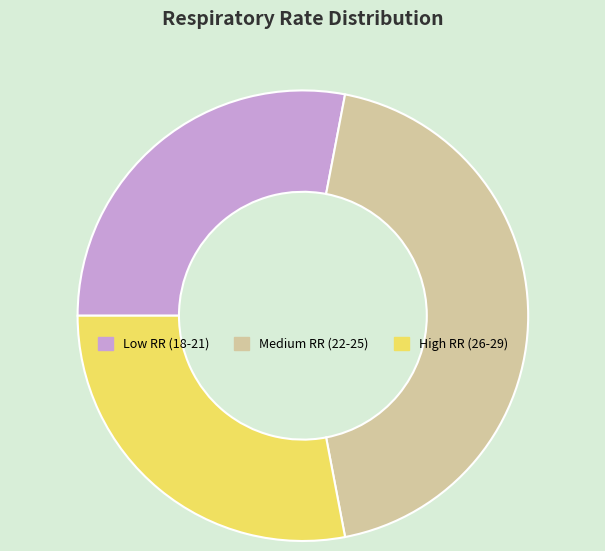

What is the largest slice in the pie chart?

Medium RR (22-25)